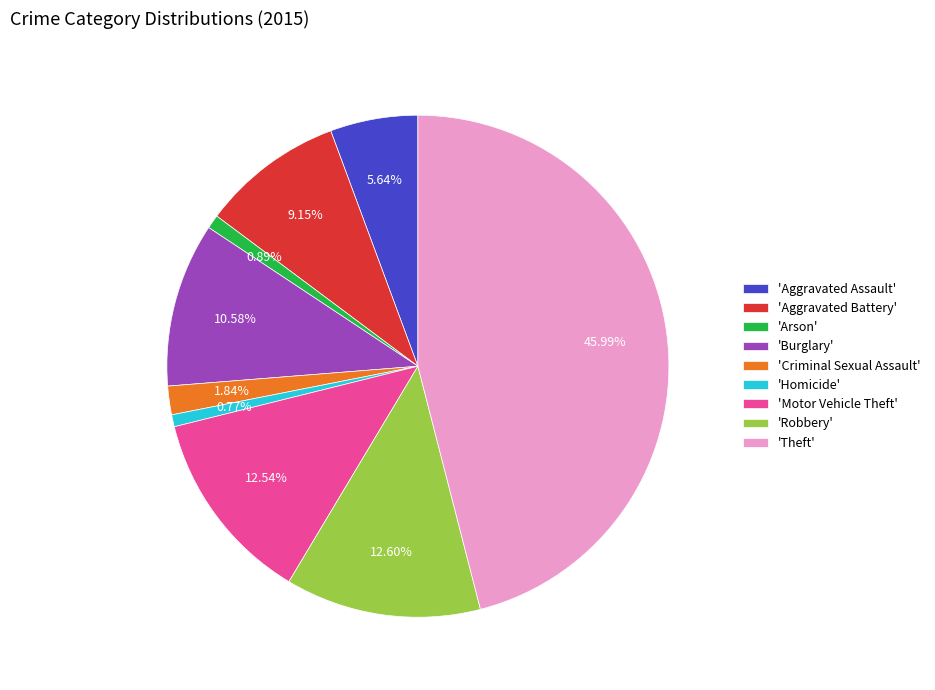

Which has a higher value, 'Homicide' or 'Criminal Sexual Assault'?

'Criminal Sexual Assault'